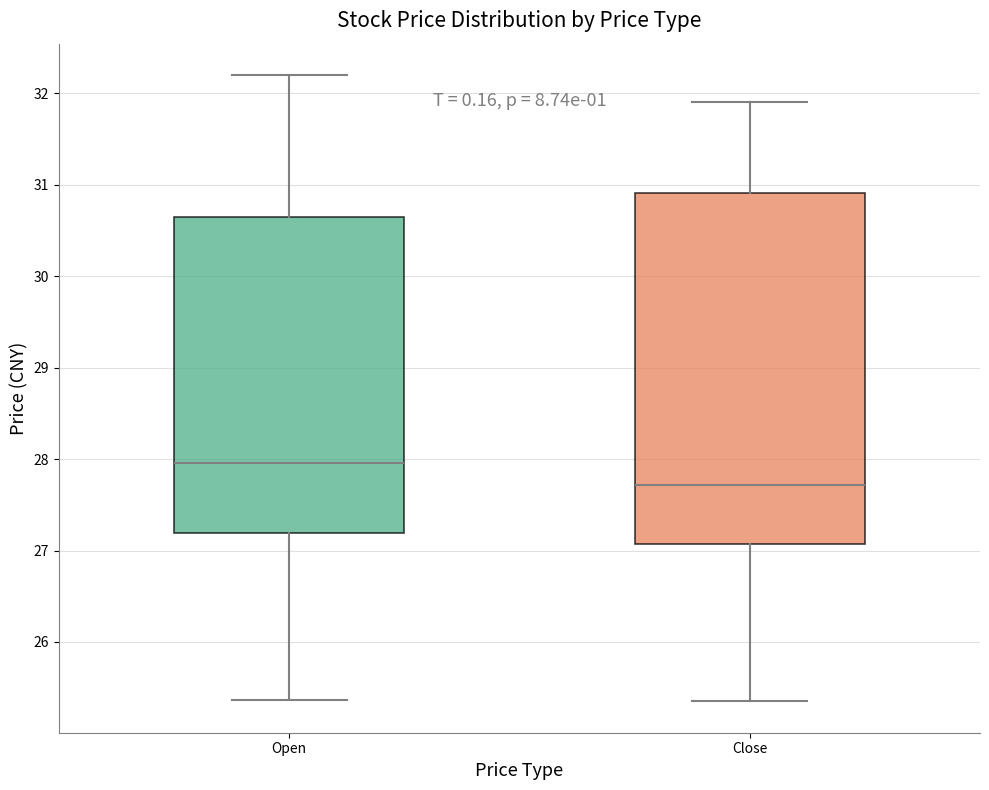

Reading left to right, read every box against the y-axis: the position of its median line, the range the box covers, and the ends of its whiskers. The values are not printed on the chart, so give them approximately, as read against the axis.

Open: median 28.0, box 27.2 to 30.6, whiskers 25.4 to 32.2
Close: median 27.7, box 27.1 to 30.9, whiskers 25.4 to 31.9